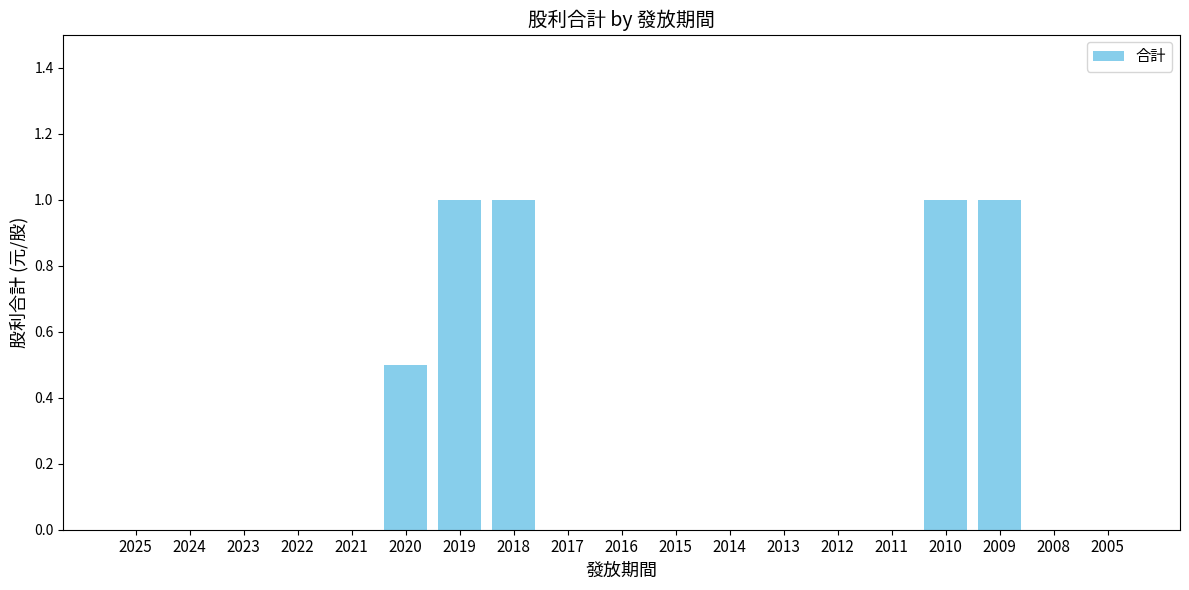

The value at 2016 is 0.0. True or false?

True